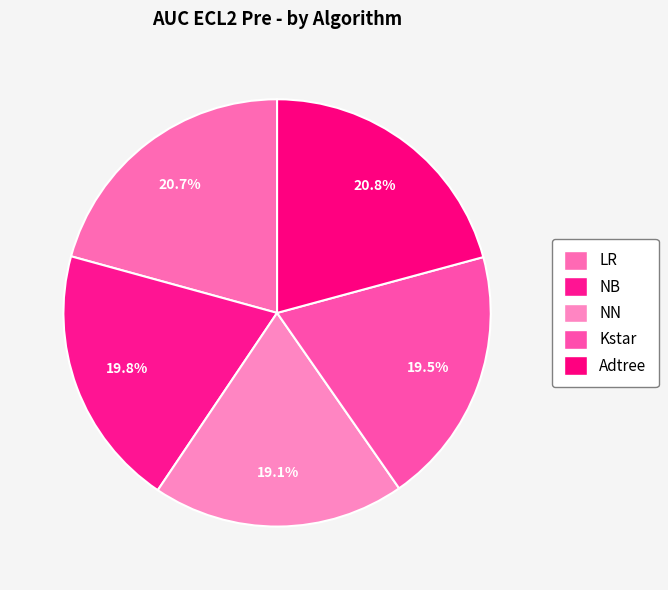

Count the number of slices in the pie.

5